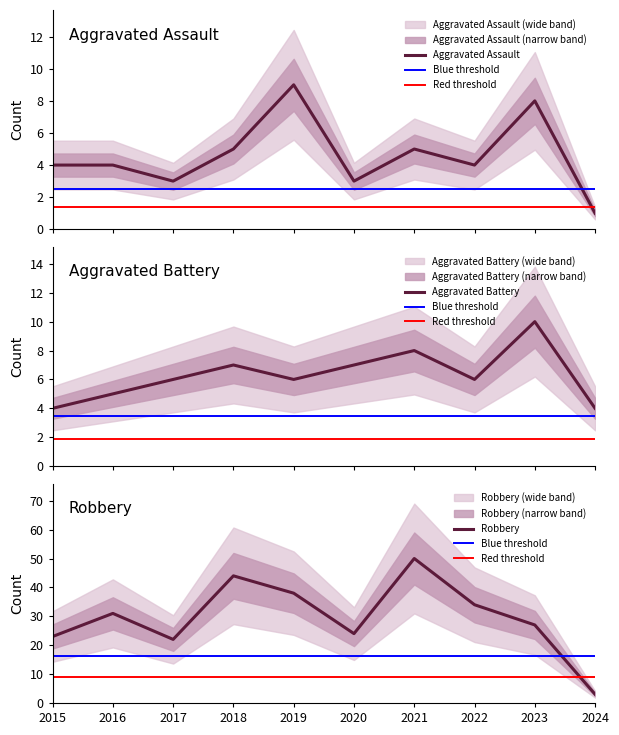

Is this an area chart (filled region under the line)?

No